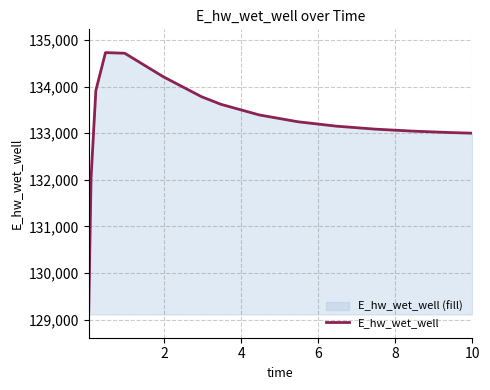

What is the maximum value shown in the chart?

134732.5